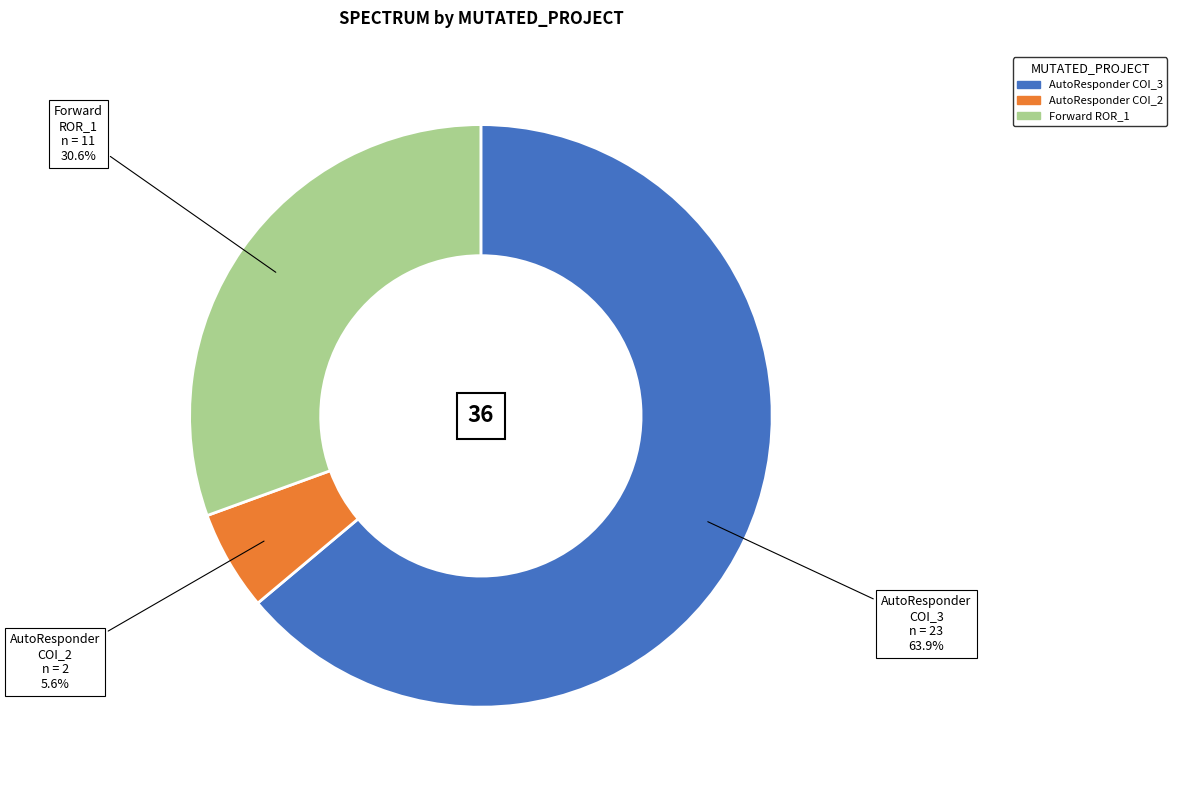

How many segments does this pie chart have?

3